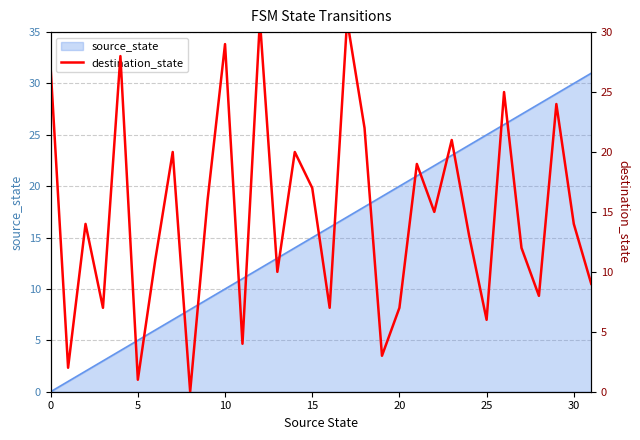

The chart shows a value of 7 at 16. True or false?

True